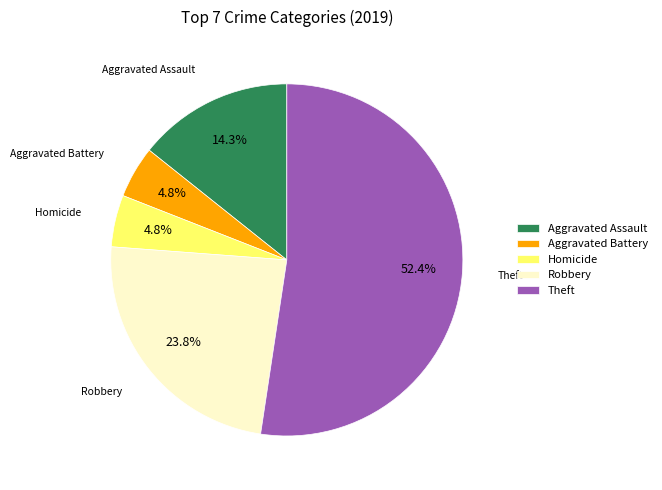

What is the largest slice in the pie chart?

Theft